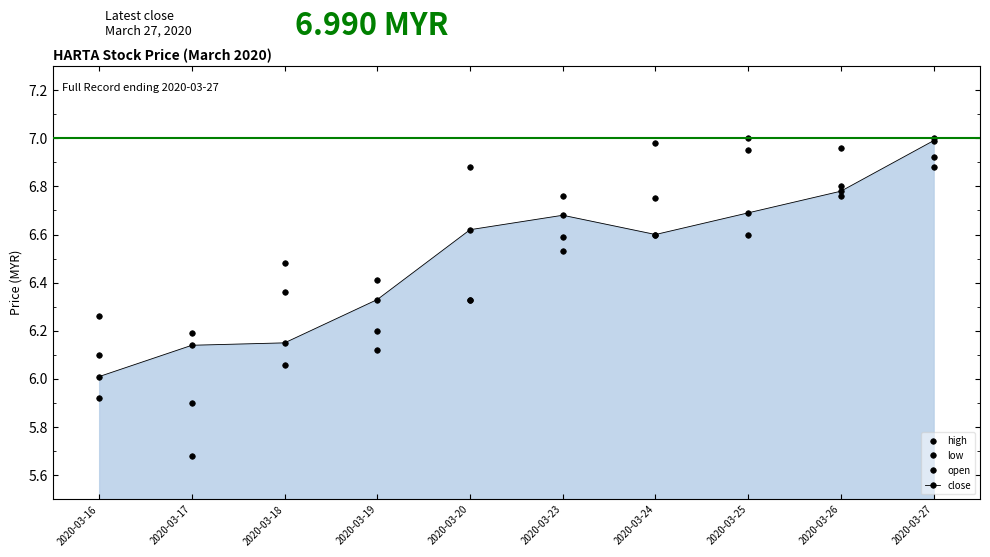

What is the average value of the close series?

6.5